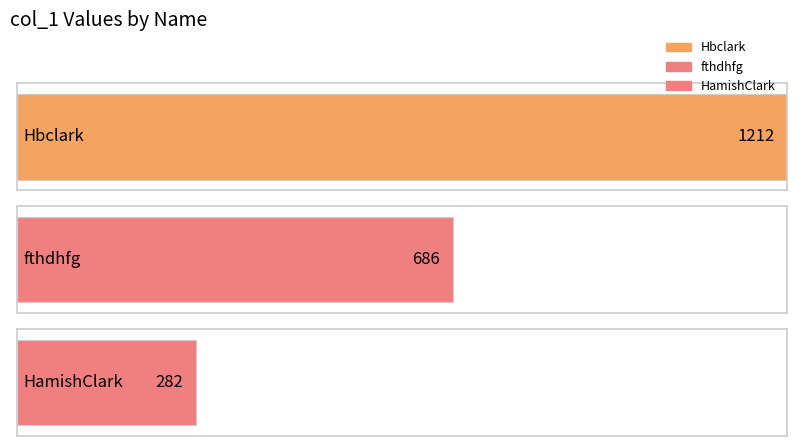

Count the number of values greater than 686.

1